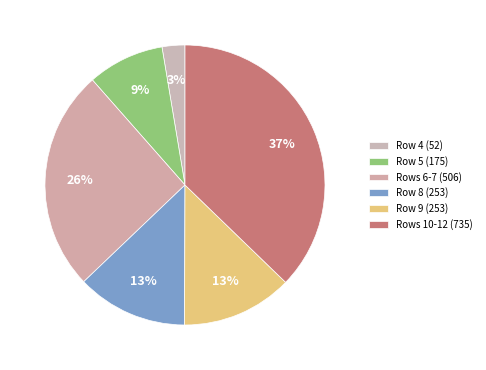

Which slice is the smallest?

Row 4 (52)